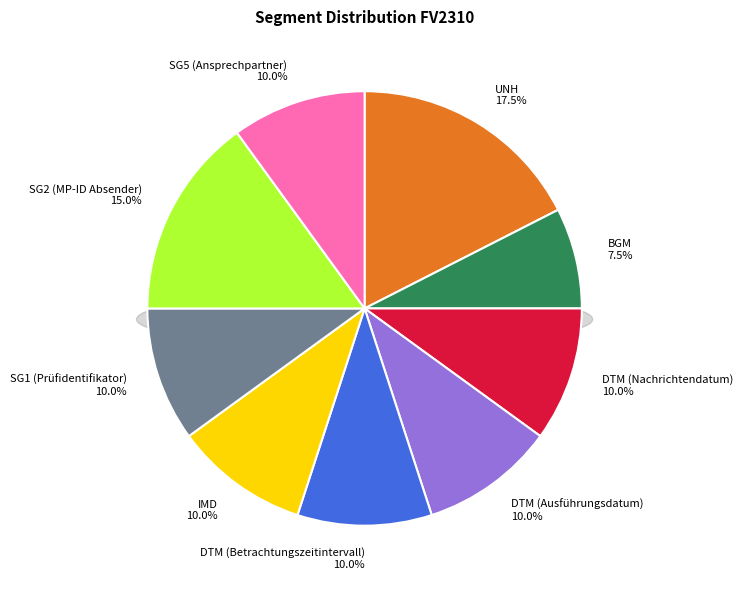

How many slices are in this pie chart?

9